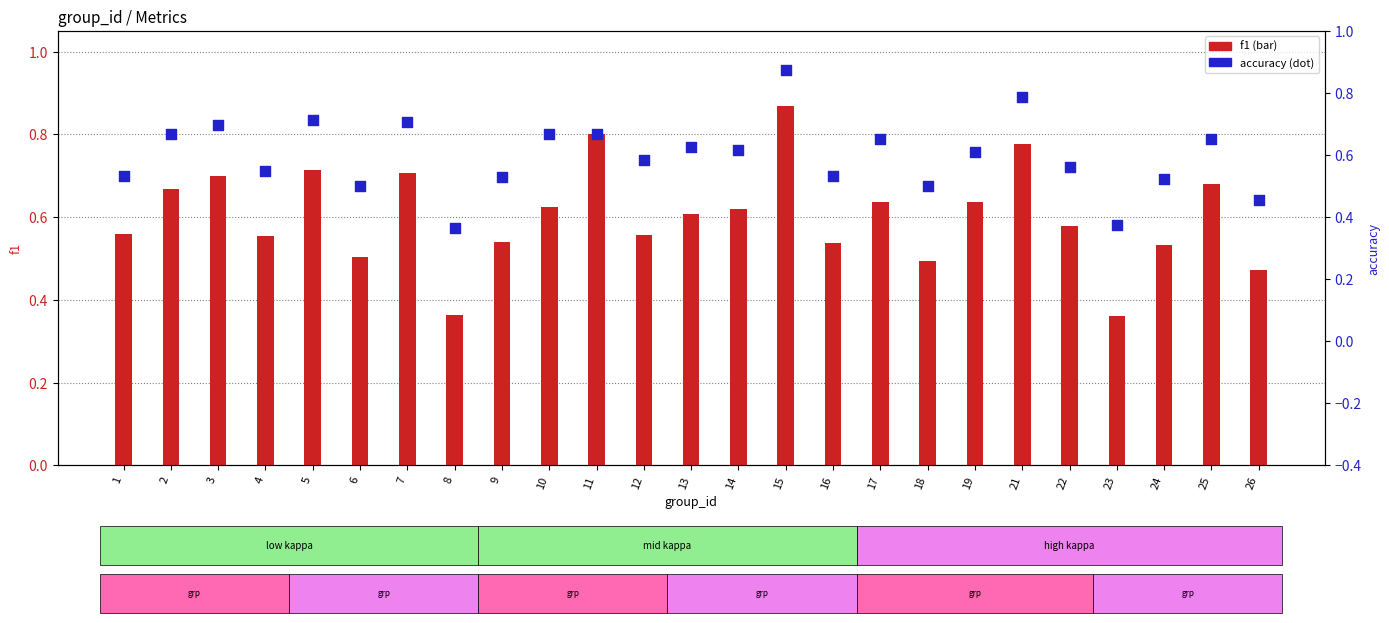

Which series reaches the maximum Y coordinate?

accuracy